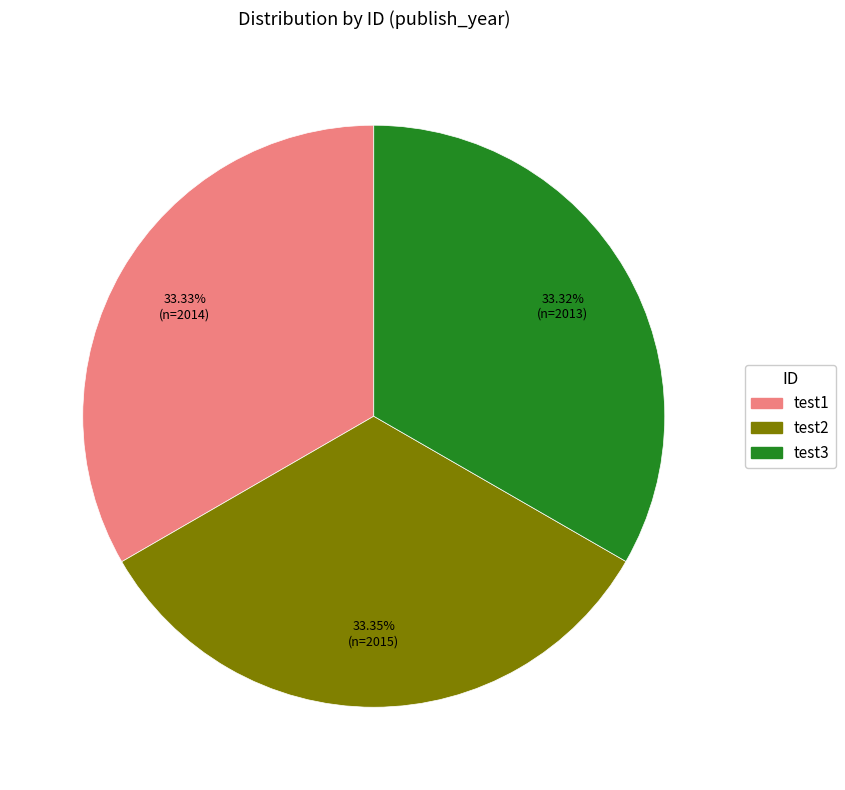

What is the ratio of the value at test1 to the value at test3?

1.0